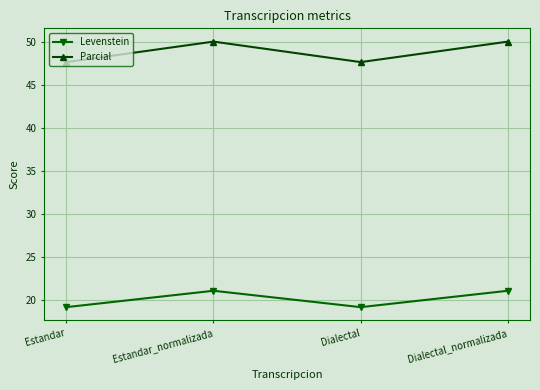

What is the label of the 2nd point from the left?

Estandar_normalizada